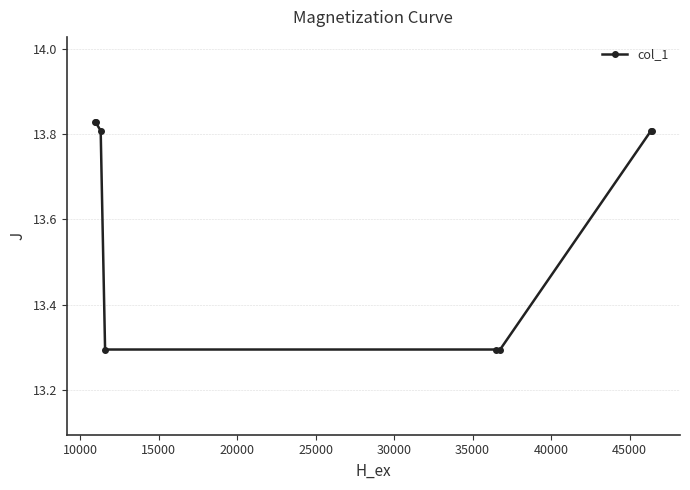

What is the average value?

13.6